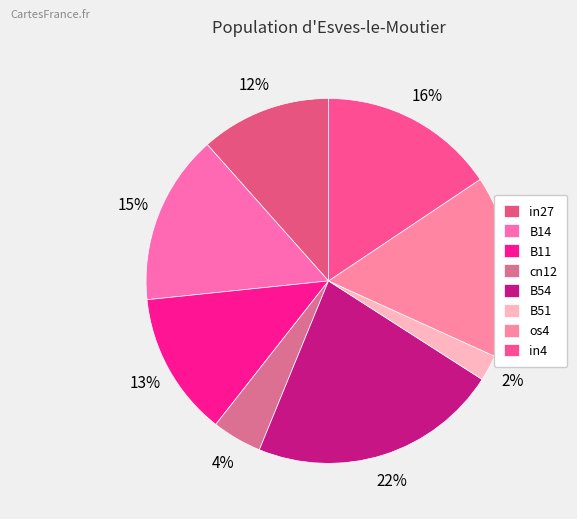

To the nearest percent, what percentage of the pie is in4?

16%